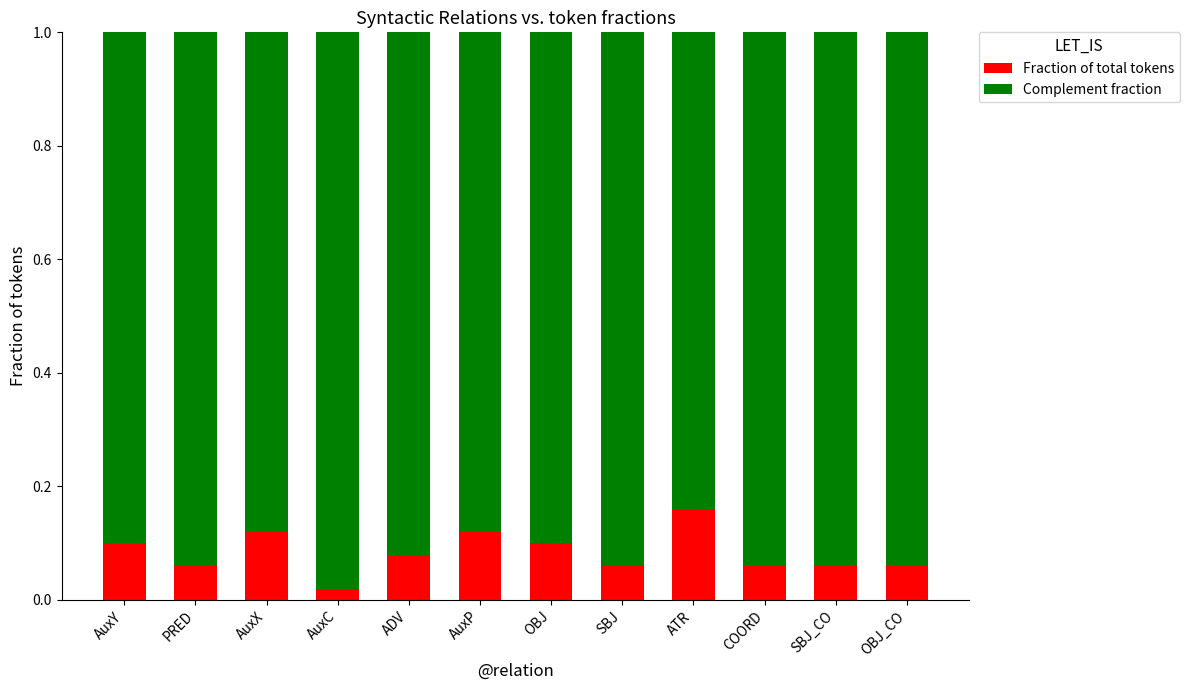

Which category has the lowest value in the Fraction of total tokens series?

AuxC